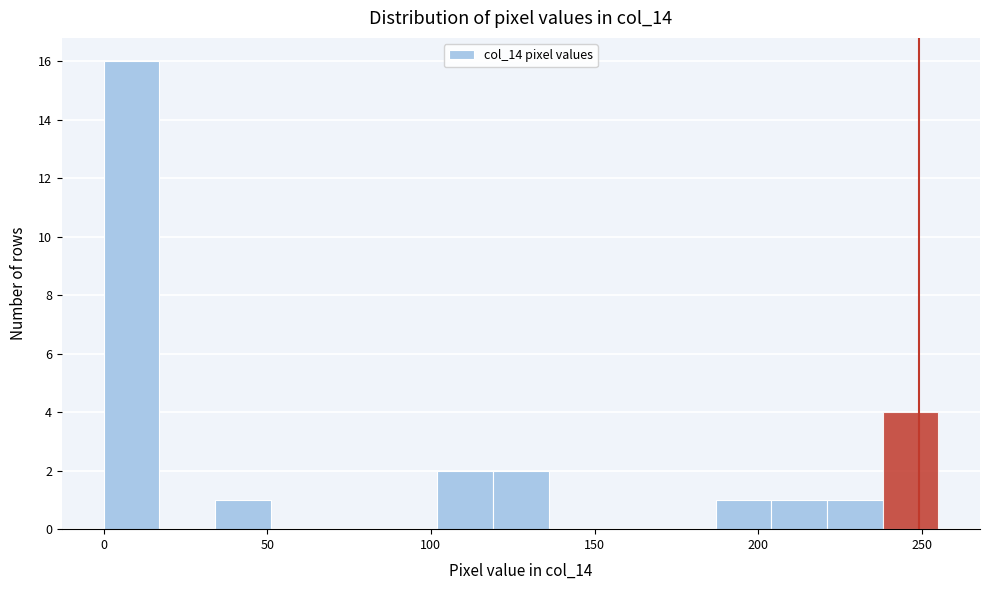

Read against the x-axis, roughly where is the centre of the tallest bar?

10